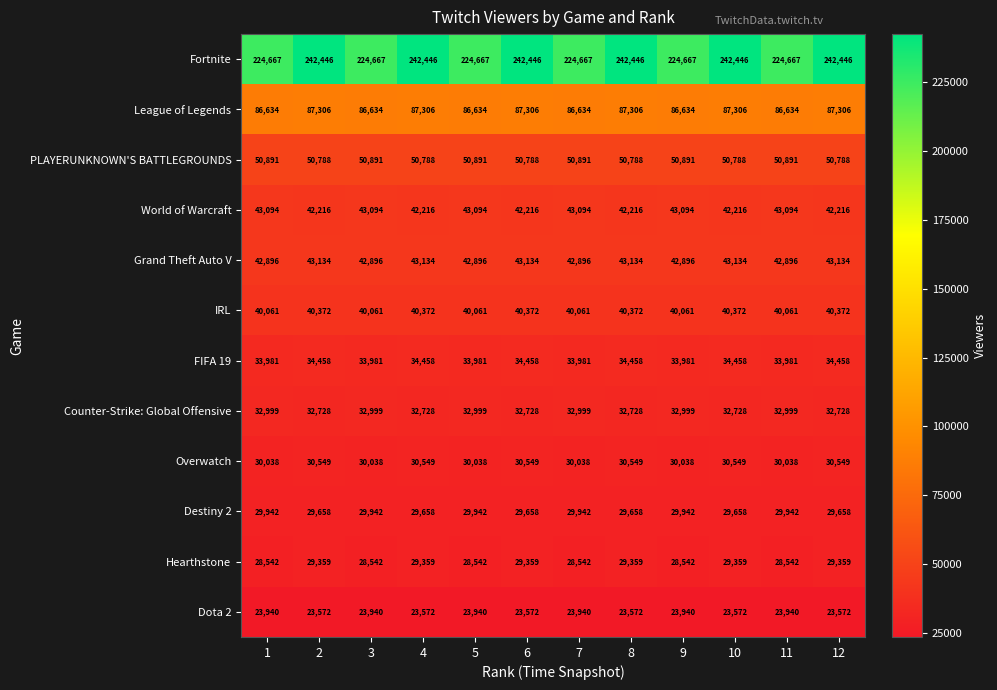

At 11, list the series in order from smallest to largest.

Dota 2, Hearthstone, Destiny 2, Overwatch, Counter-Strike: Global Offensive, FIFA 19, IRL, Grand Theft Auto V, World of Warcraft, PLAYERUNKNOWN'S BATTLEGROUNDS, League of Legends, Fortnite